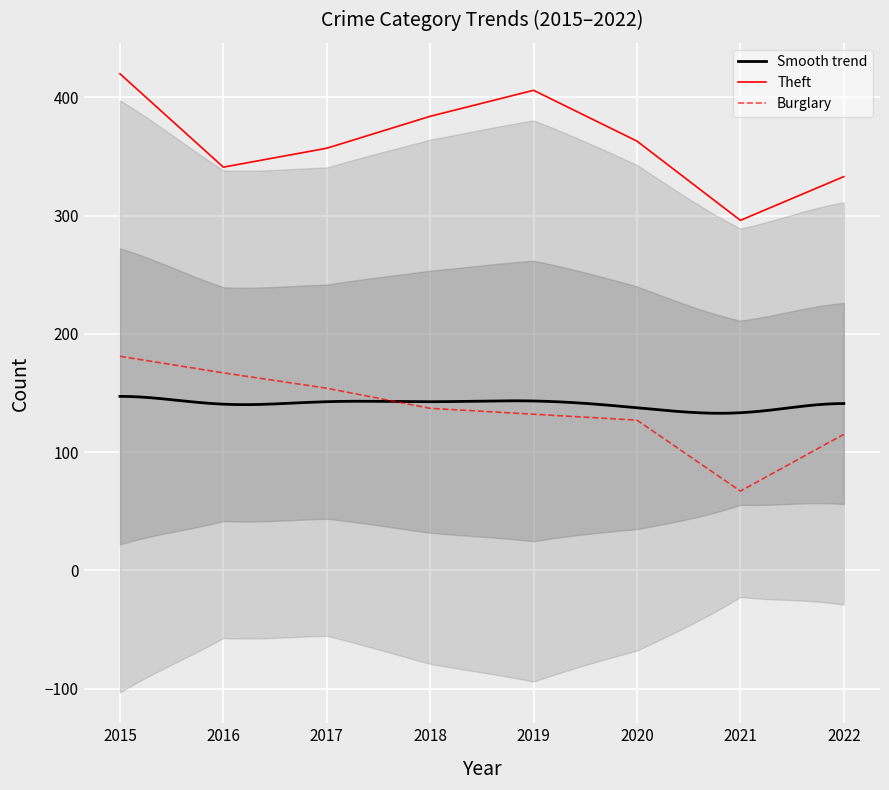

What is the difference between the second highest and second lowest values in the Burglary series?

52